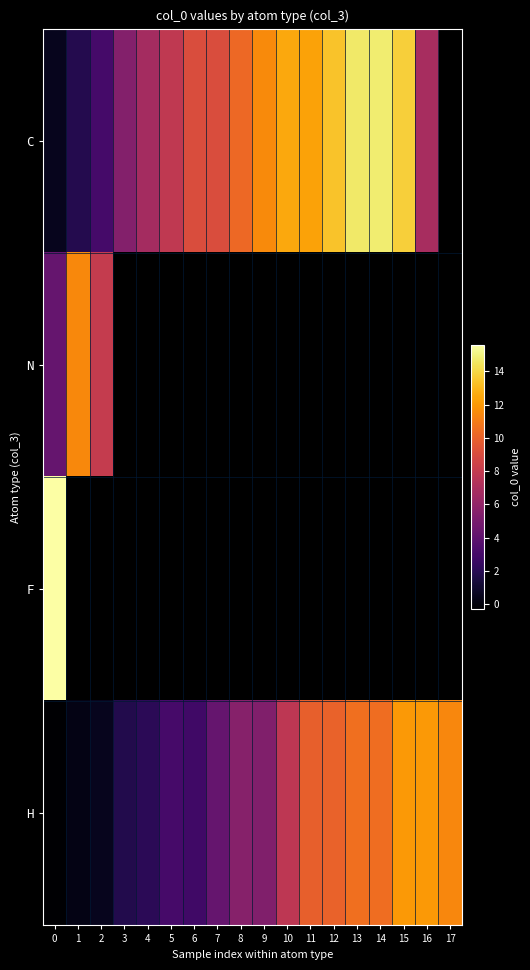

At which label does C reach its peak?

14